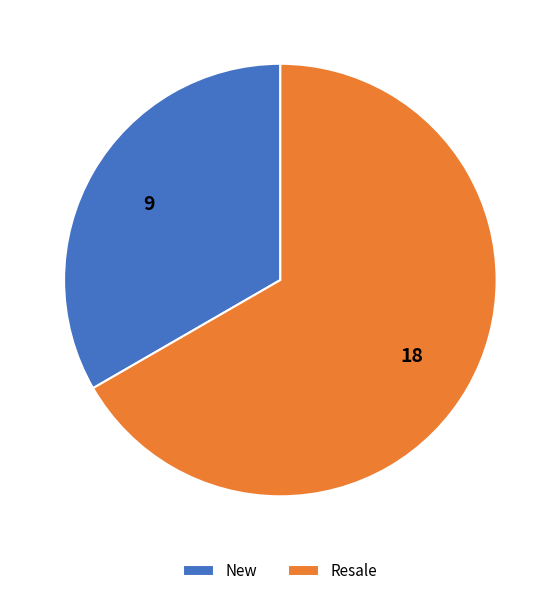

Is Resale the majority of the pie?

Yes